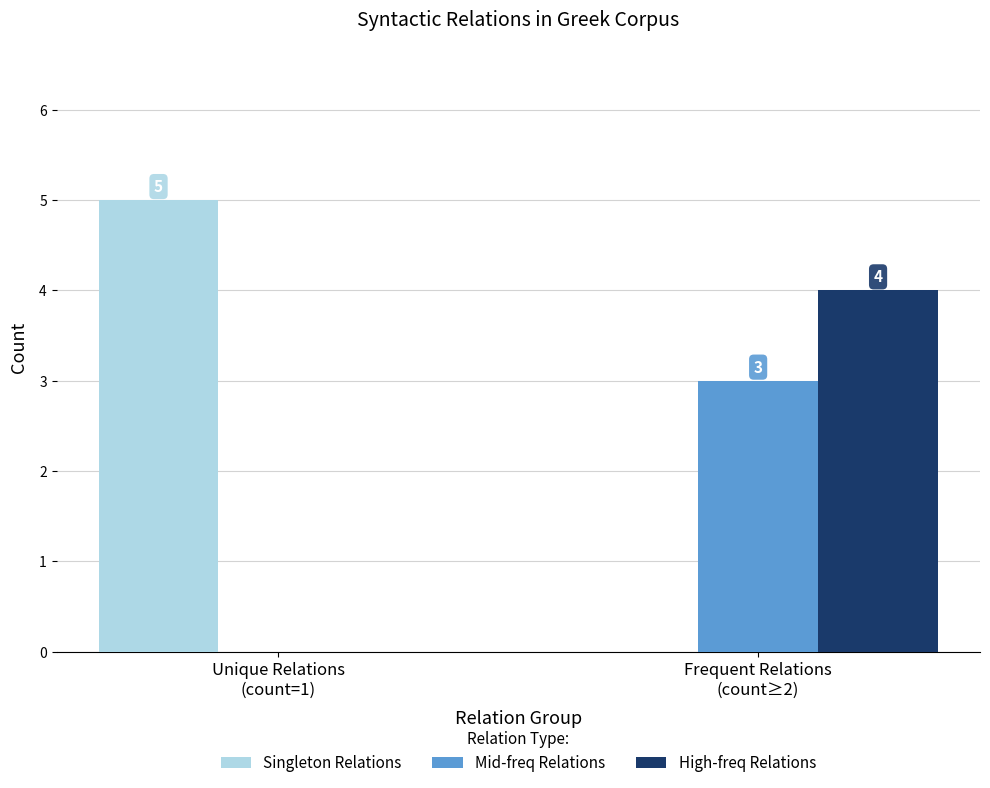

At which category is the sum across all series the highest?

Frequent Relations
(count≥2)